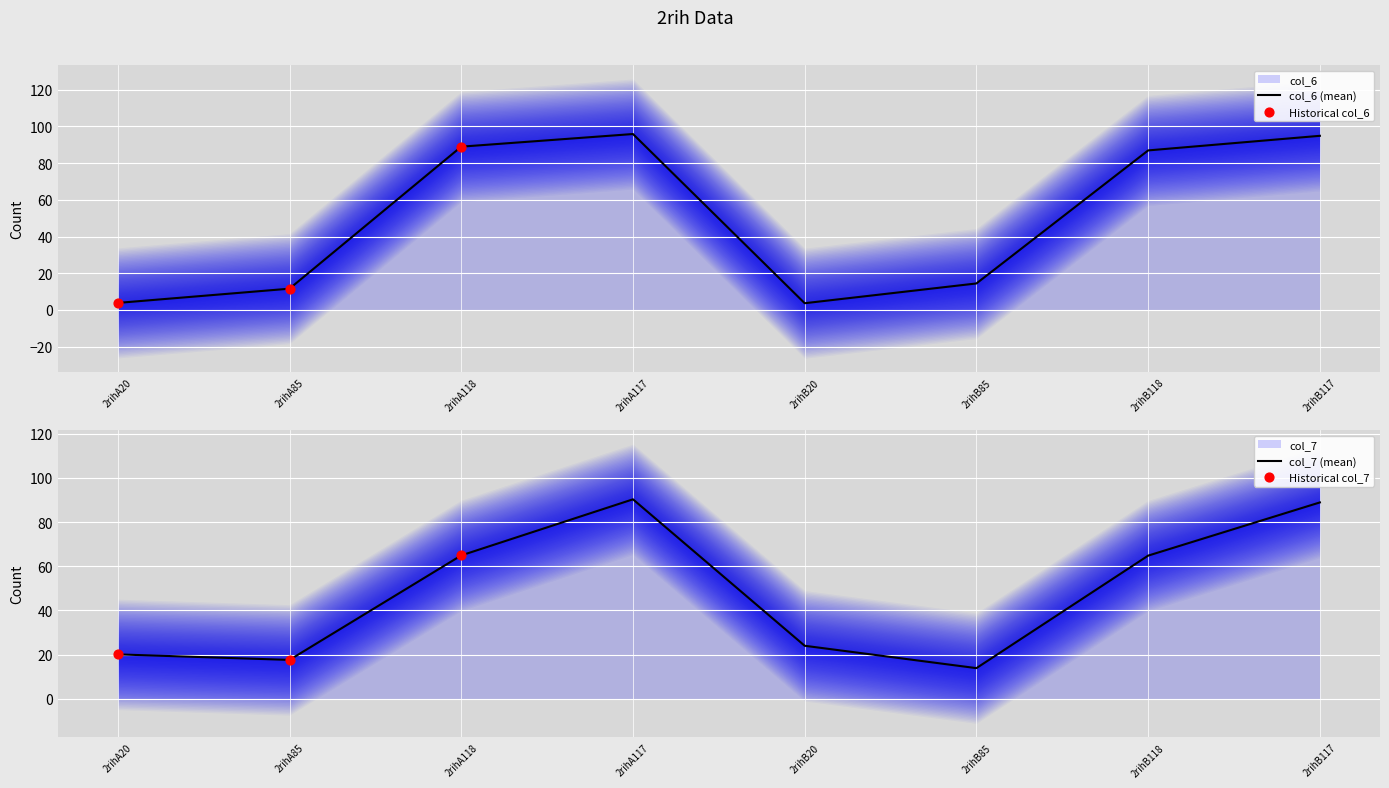

Which series contains the highest Y value?

col_6